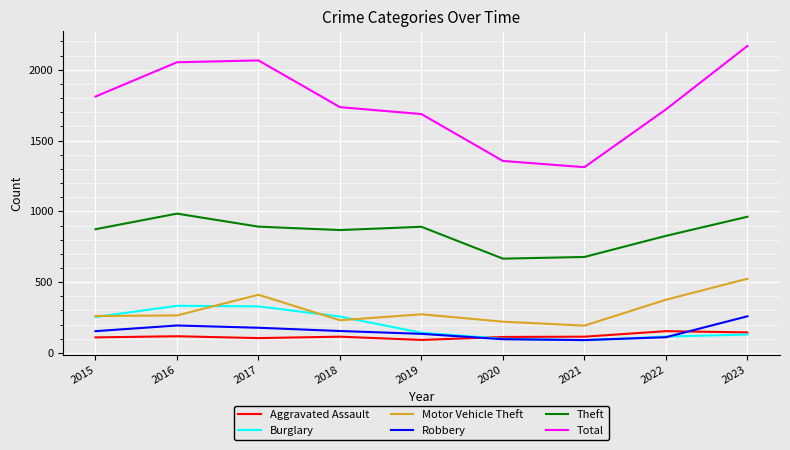

What is the difference between the maximum and minimum values in the Motor Vehicle Theft series?

331